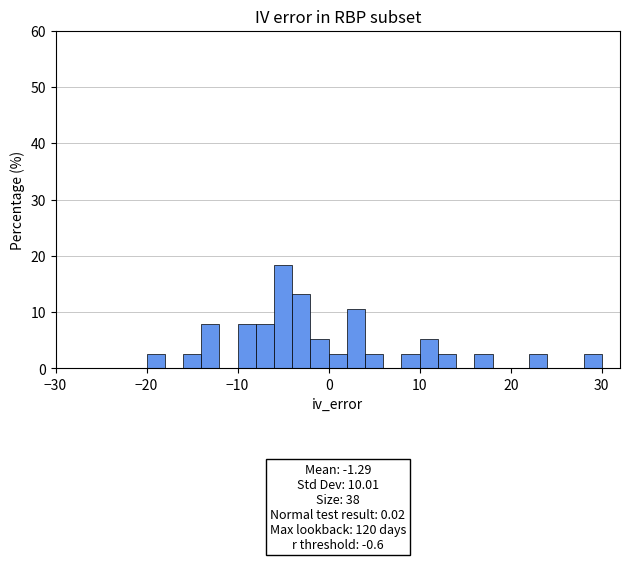

Read against the x-axis, roughly where is the centre of the tallest bar?

-5